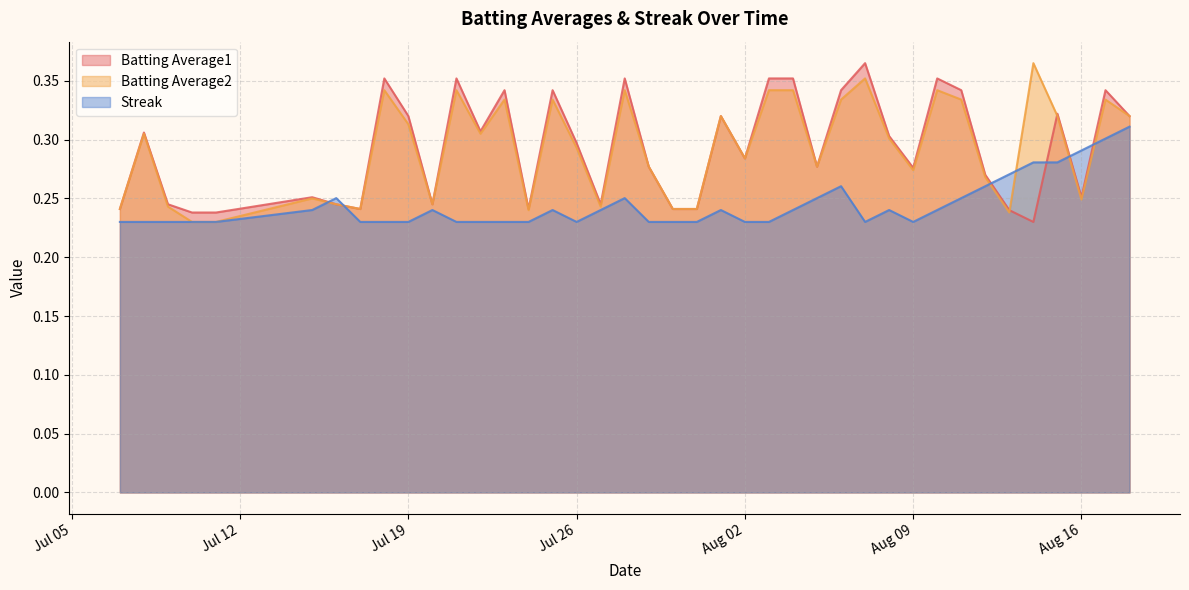

Which series has the largest total across all categories?

Batting Average1